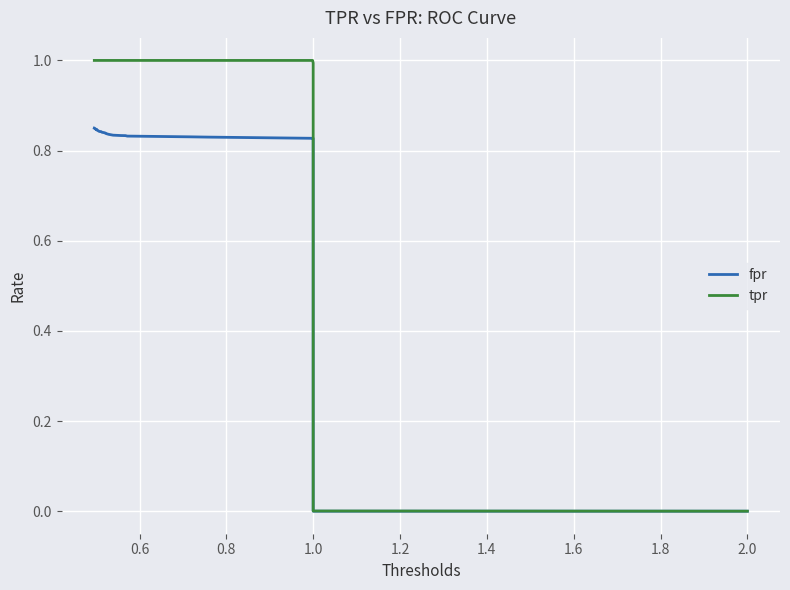

What is the label of the 29th point from the right?

1.0